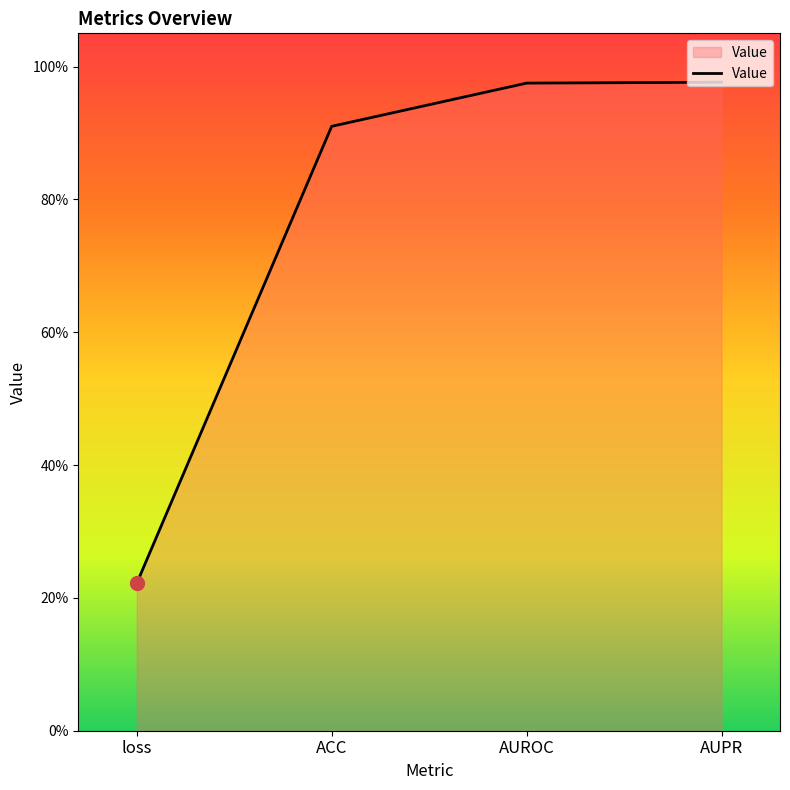

Is this an area chart (filled region under the line)?

Yes